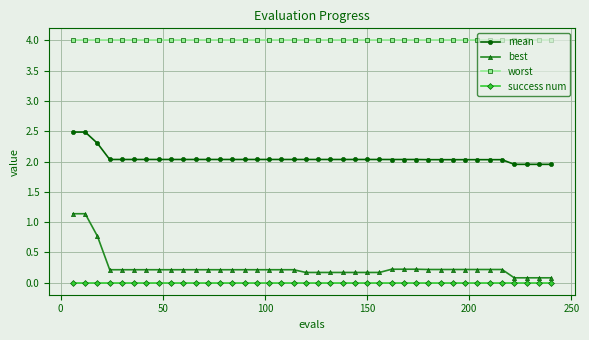

Which series has the widest spread of values?

best